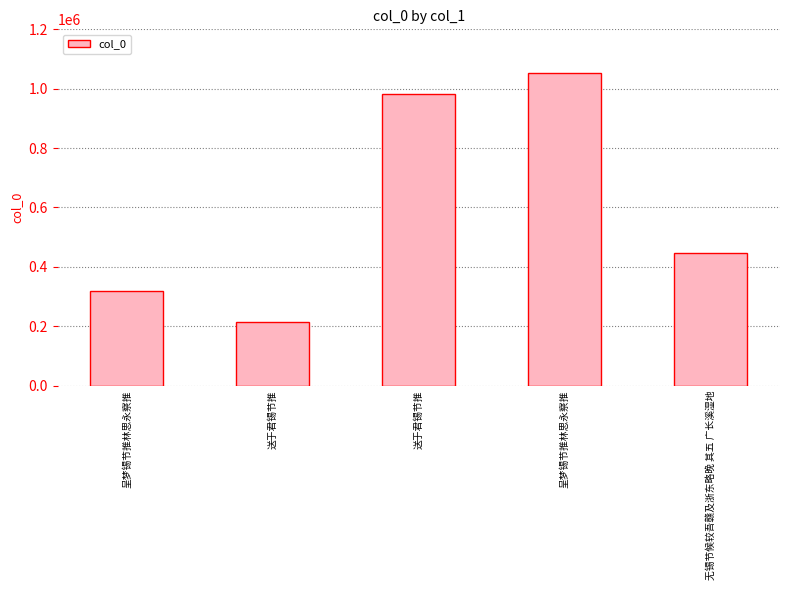

Does the chart contain stacked bars?

No